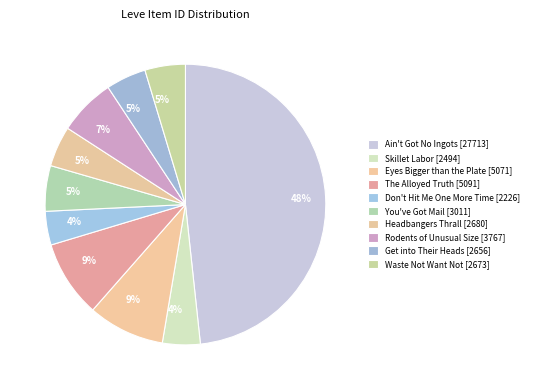

Rank the categories by value from highest to lowest.

Ain't Got No Ingots, The Alloyed Truth, Eyes Bigger than the Plate, Rodents of Unusual Size, You've Got Mail, Headbangers Thrall, Waste Not Want Not, Get into Their Heads, Skillet Labor, Don't Hit Me One More Time